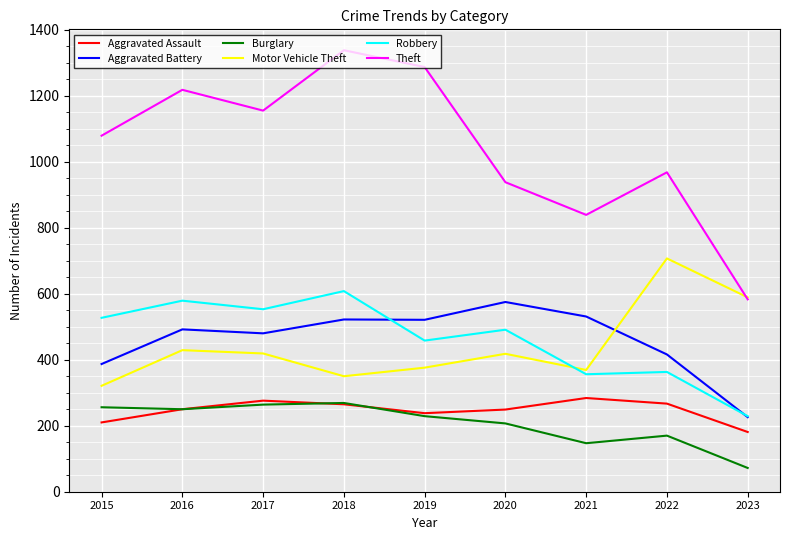

How many lines are shown in the chart?

6